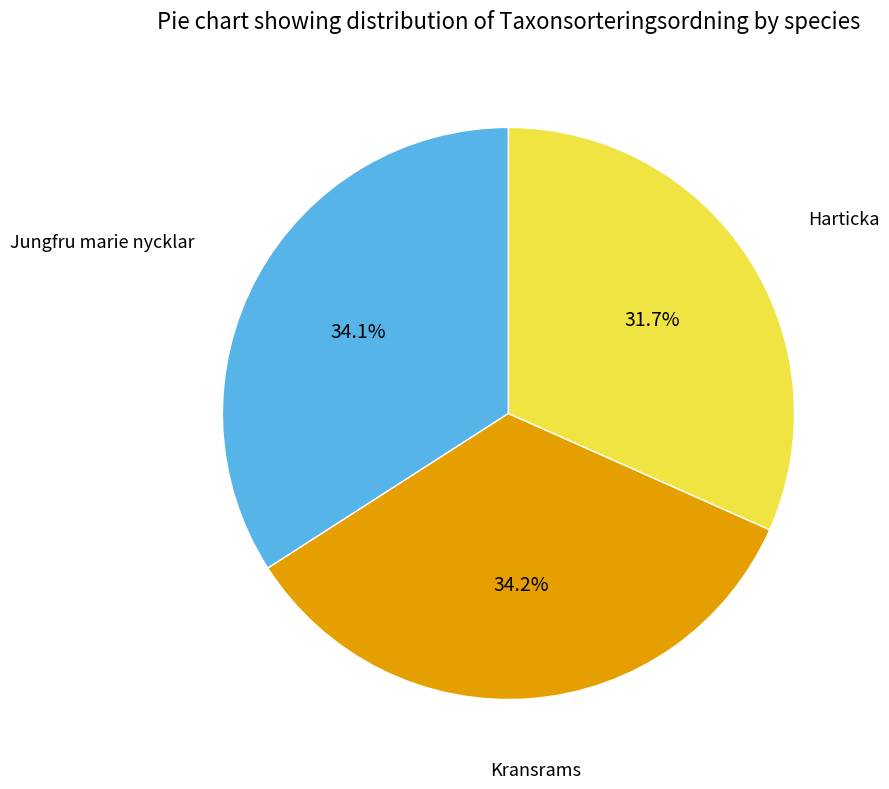

Count the number of slices in the pie.

3